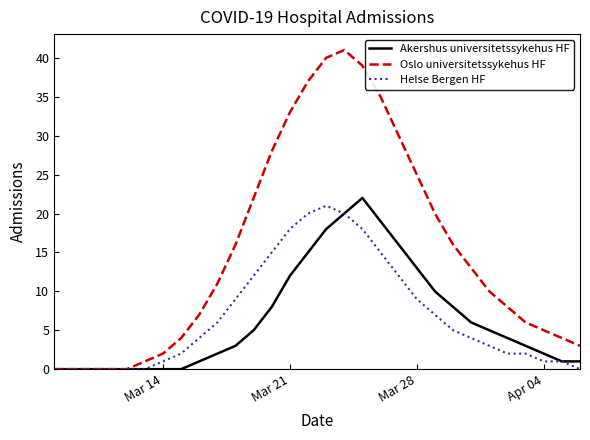

How many lines are shown in the chart?

3